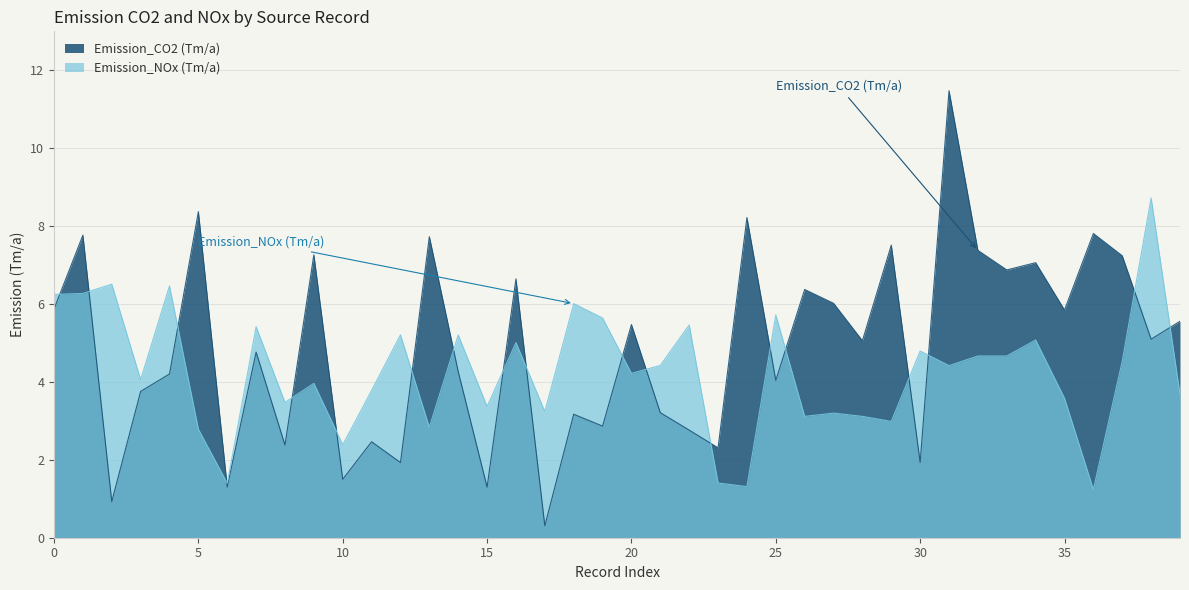

How many lines are shown in the chart?

2